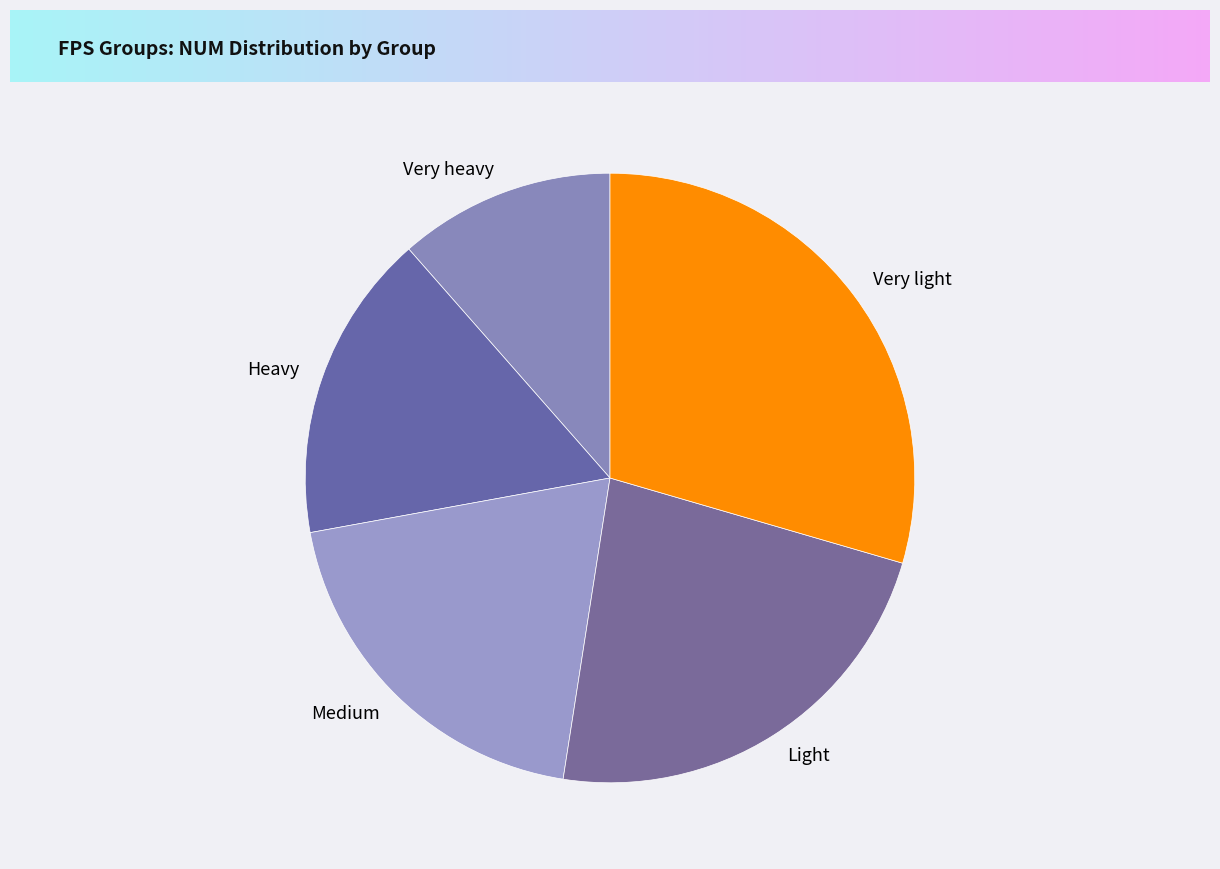

True or false: Medium accounts for 30% of the total.

False